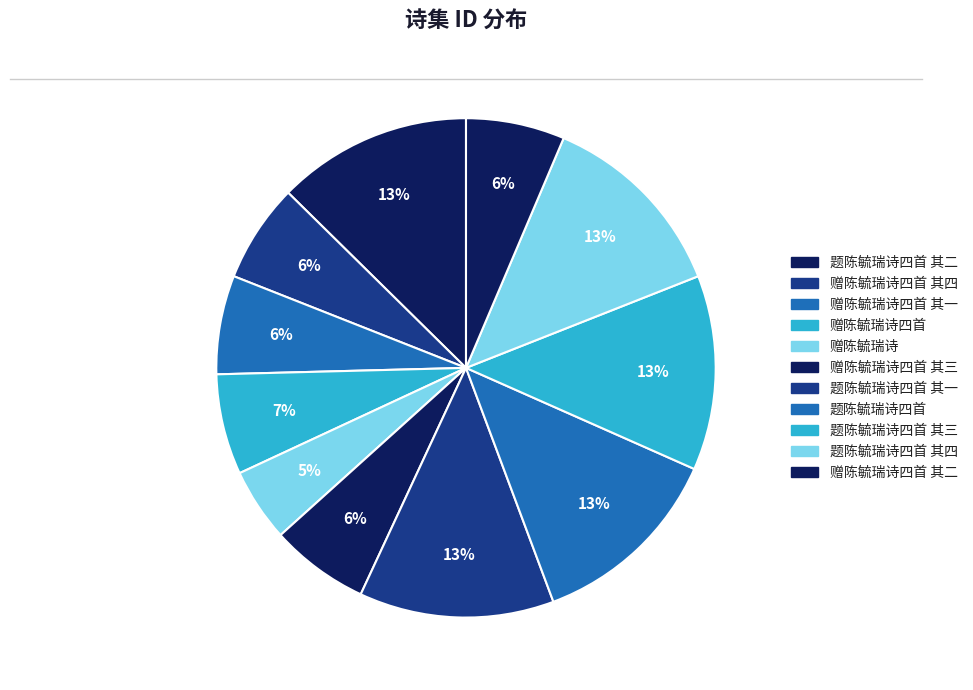

How many slices are in this pie chart?

11